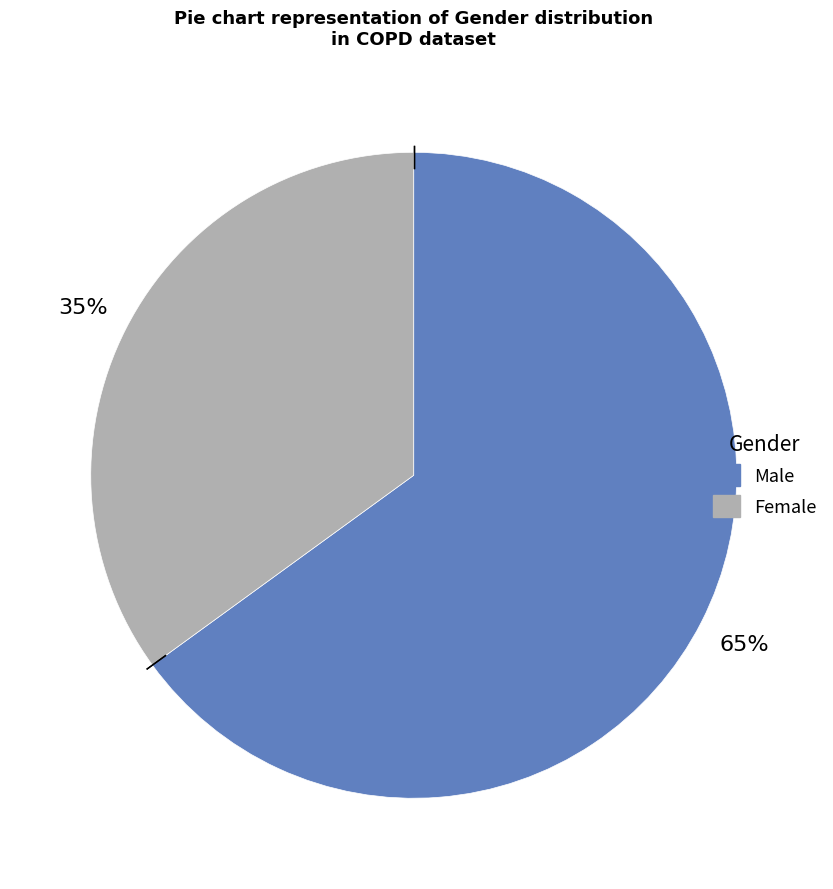

To the nearest percent, what portion does Male represent?

65%